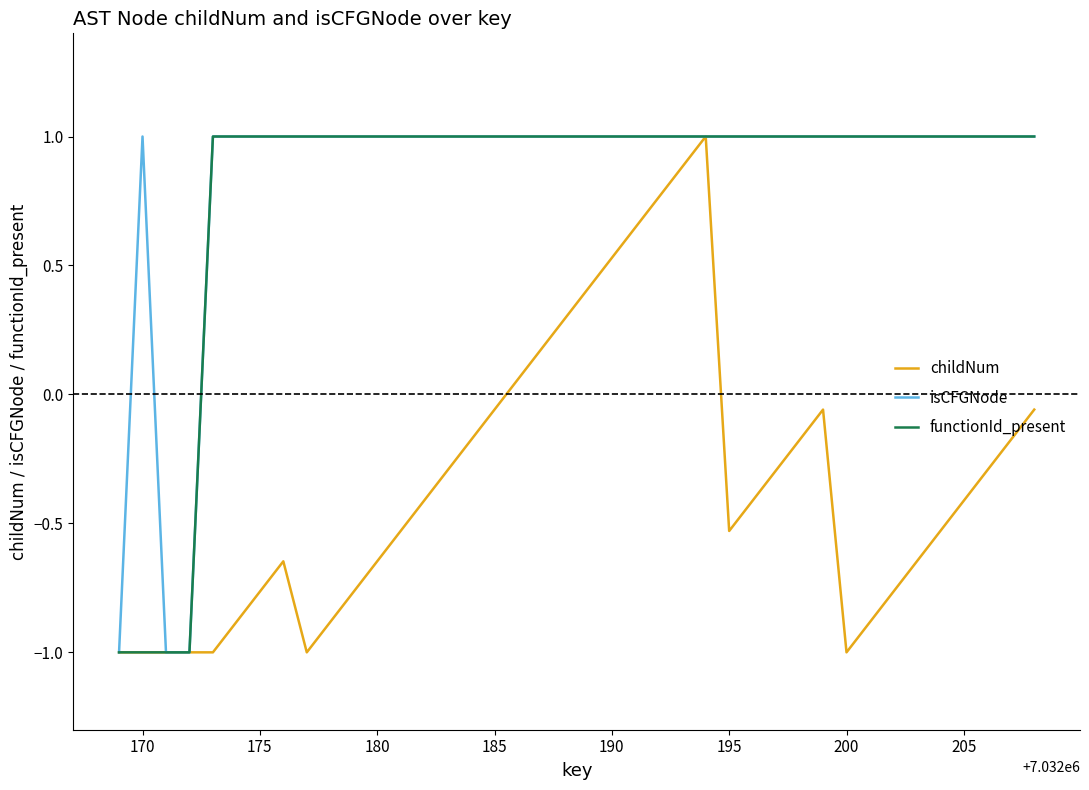

What is the sum of all functionId_present values?

32.0